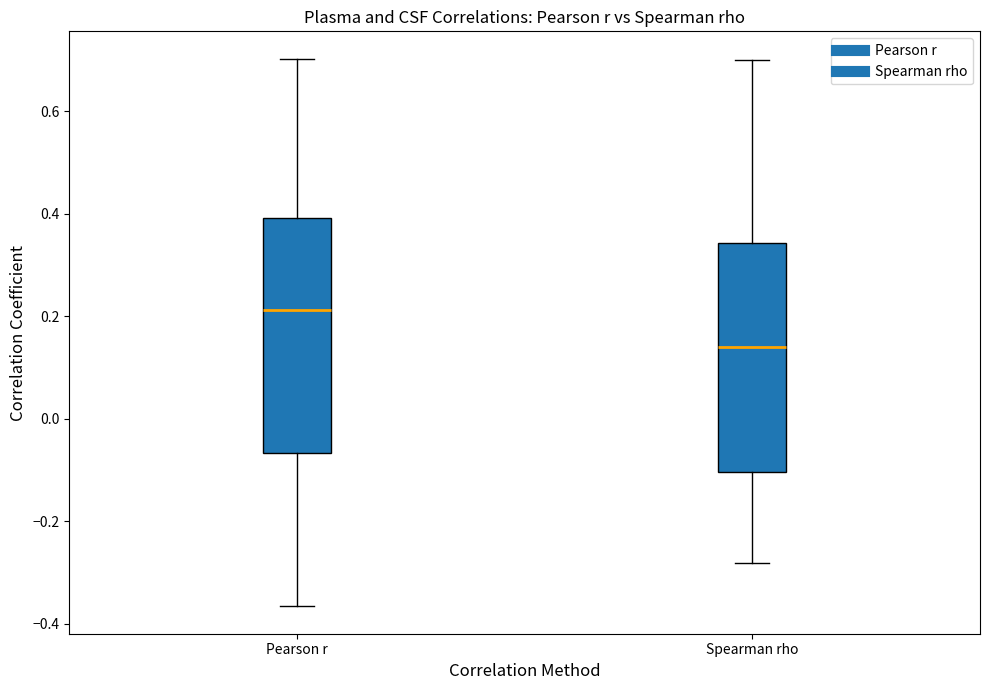

Reading left to right, read every box against the y-axis: the position of its median line, the range the box covers, and the ends of its whiskers. The values are not printed on the chart, so give them approximately, as read against the axis.

Pearson r: median 0.22, box -0.06 to 0.40, whiskers -0.36 to 0.70
Spearman rho: median 0.14, box -0.10 to 0.34, whiskers -0.28 to 0.70